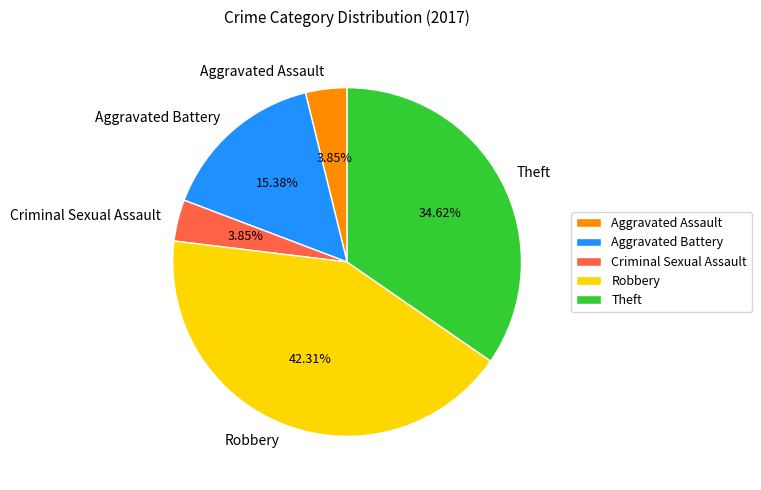

Which category has the biggest portion of the pie?

Robbery